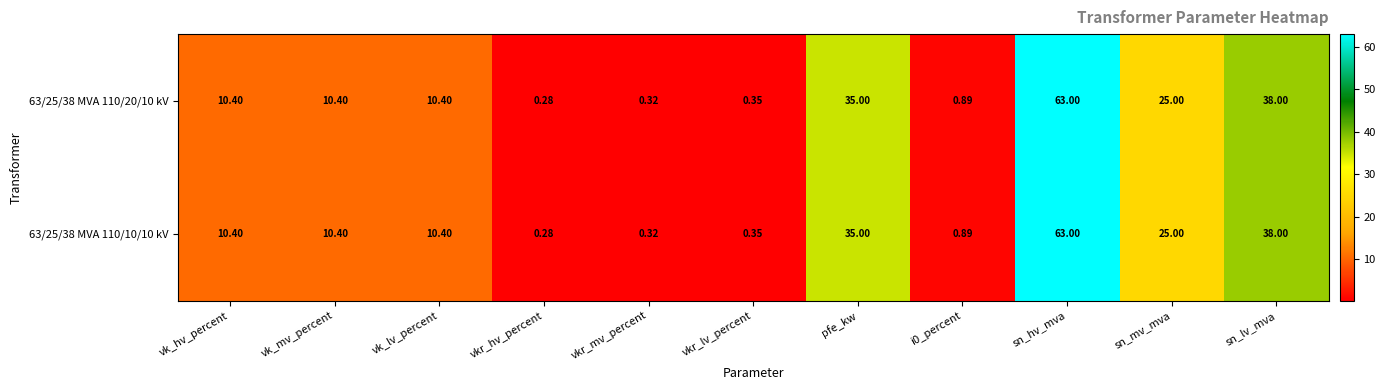

Where is 63/25/38 MVA 110/10/10 kV nearest to the value 31?

pfe_kw